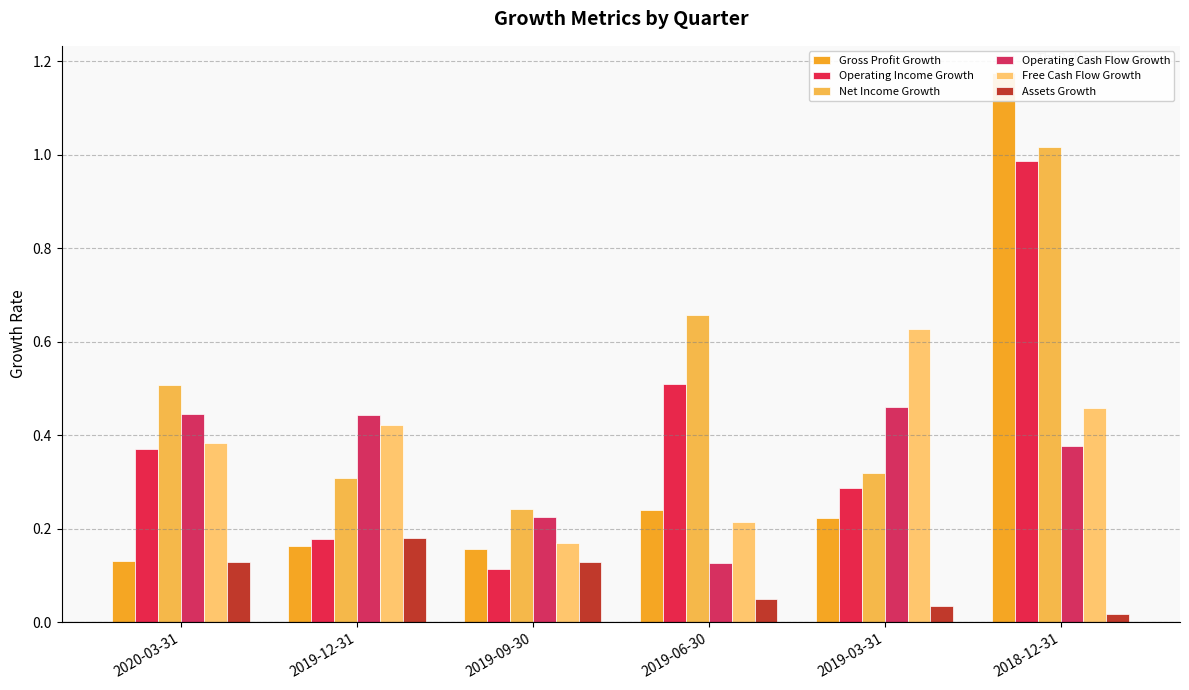

How many bars are there in total?

36